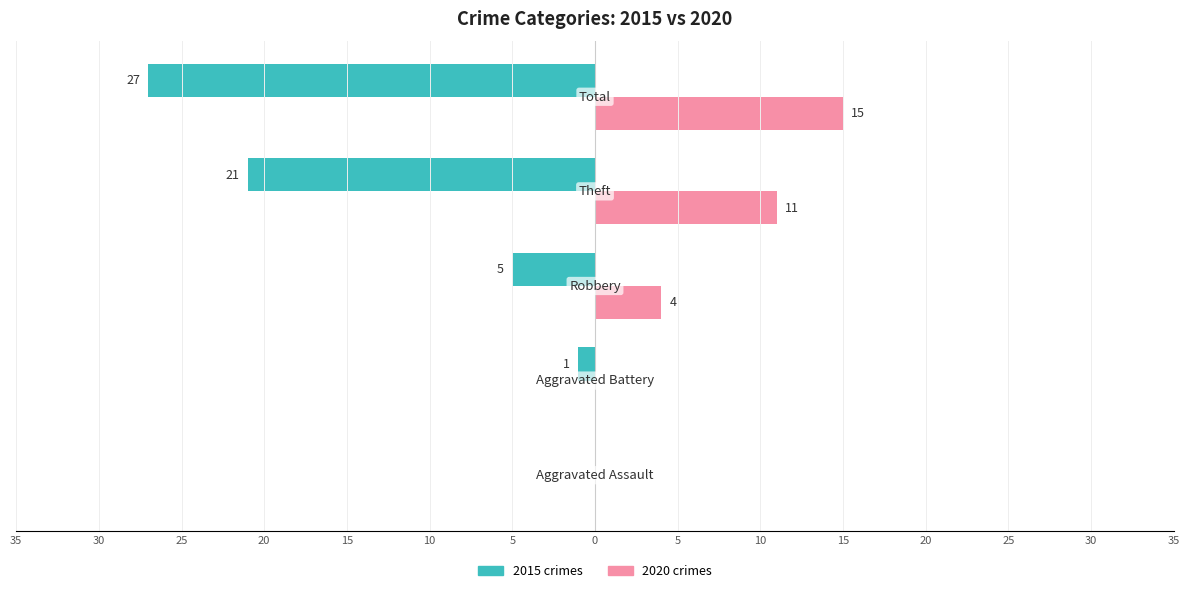

Reading right to left, list all the values displayed in this chart.

2015: Total=-27	Theft=-21	Robbery=-5	Aggravated Battery=-1	Aggravated Assault=0
2020: Total=15	Theft=11	Robbery=4	Aggravated Battery=0	Aggravated Assault=0